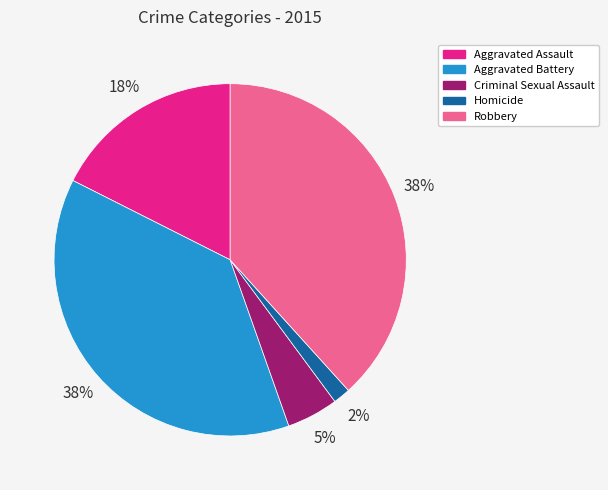

To the nearest percent, what percentage of the pie is Robbery?

38%